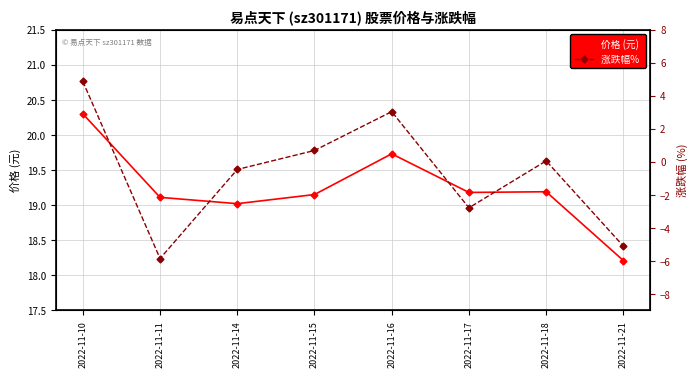

Where does the 价格 (元) series first go above 19?

2022-11-10